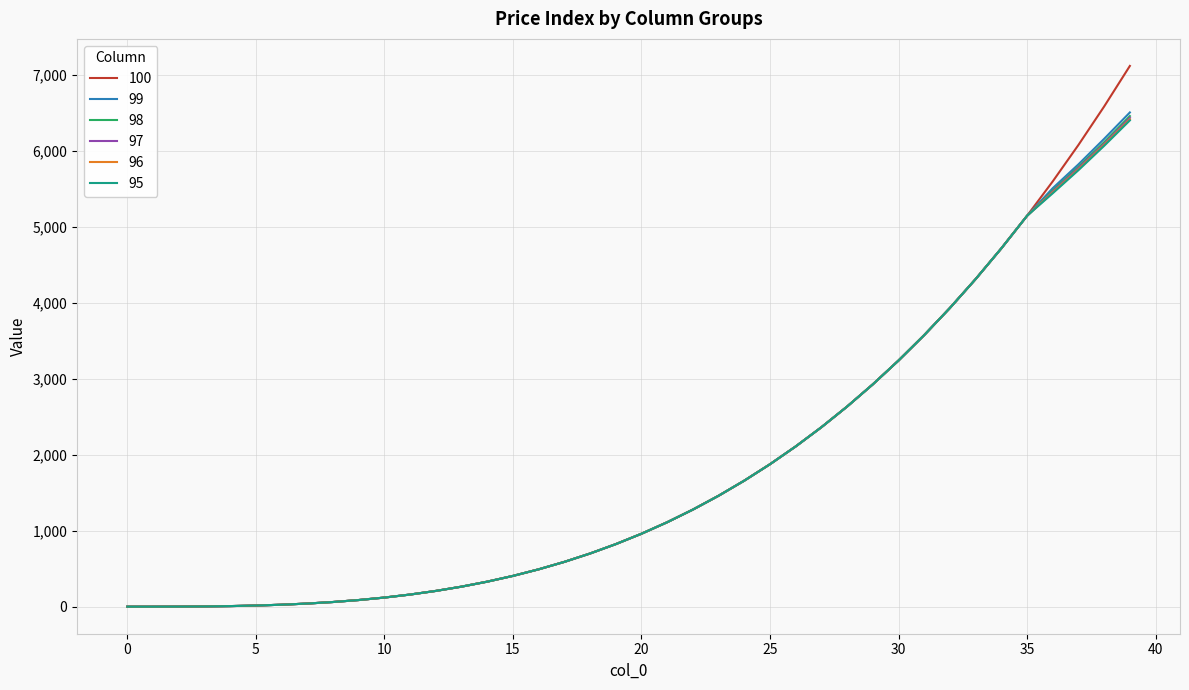

What is the difference between the maximum and minimum values in the 96 series?

6415.8